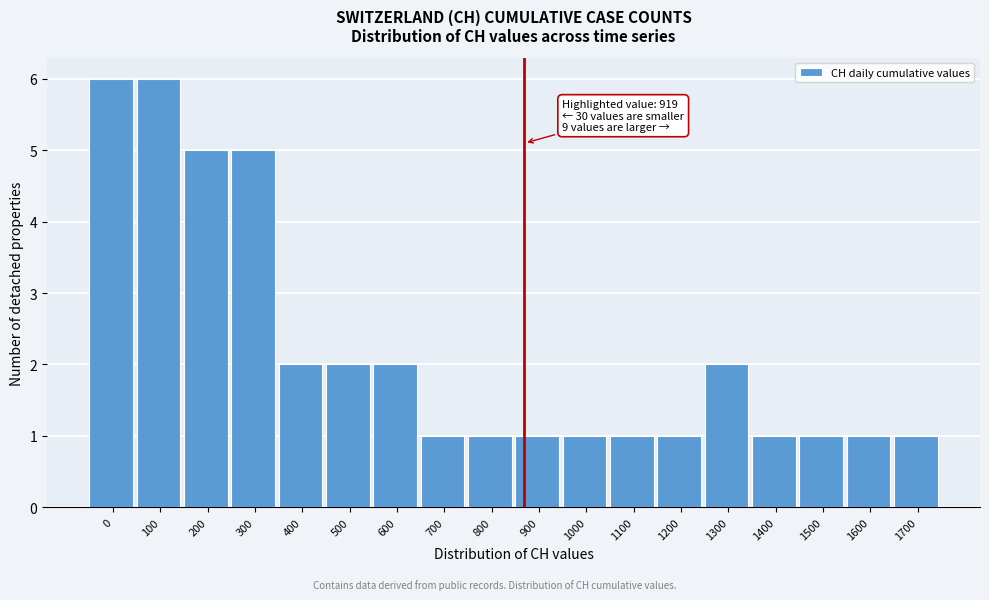

Reading left to right, what are all the values shown in this chart?

0=6	100=6	200=5	300=5	400=2	500=2	600=2	700=1	800=1	900=1	1000=1	1100=1	1200=1	1300=2	1400=1	1500=1	1600=1	1700=1